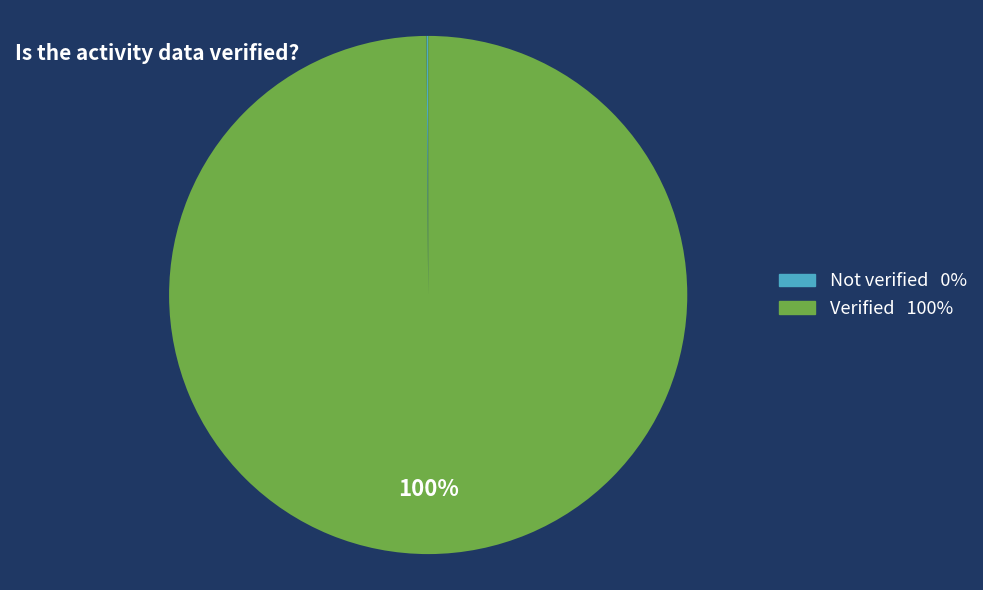

To the nearest percent, what is the average slice percentage?

50%